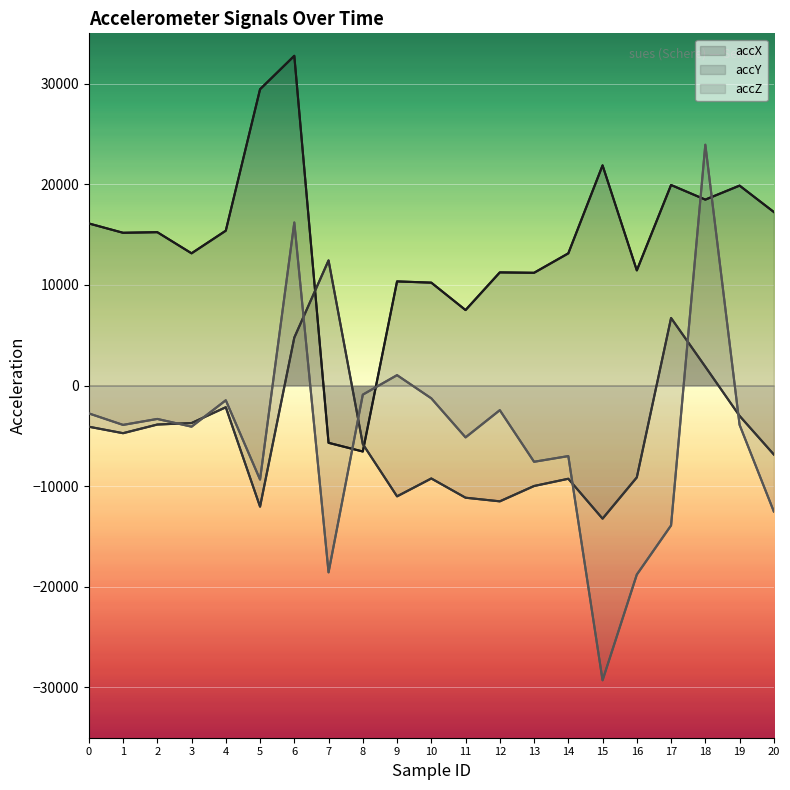

Between 2 and 9, which series saw the biggest shift?

accY